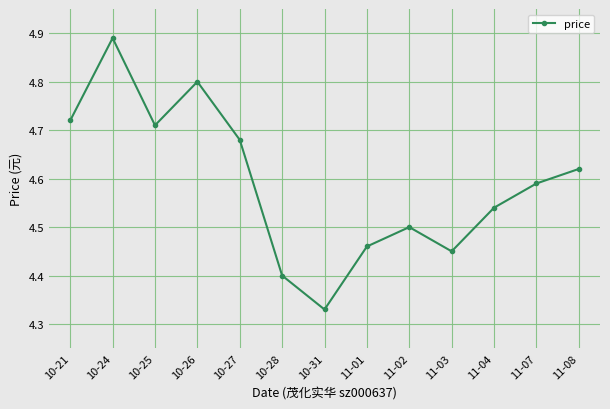

List the labels in order of value, smallest first.

10-31, 10-28, 11-03, 11-01, 11-02, 11-04, 11-07, 11-08, 10-27, 10-25, 10-21, 10-26, 10-24